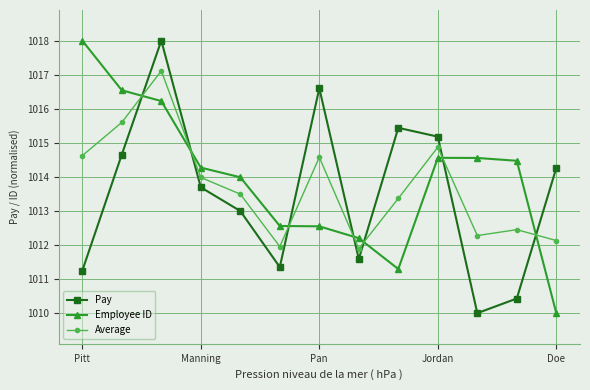

Rank the series by their average value, from highest to lowest.

Employee ID, Average, Pay